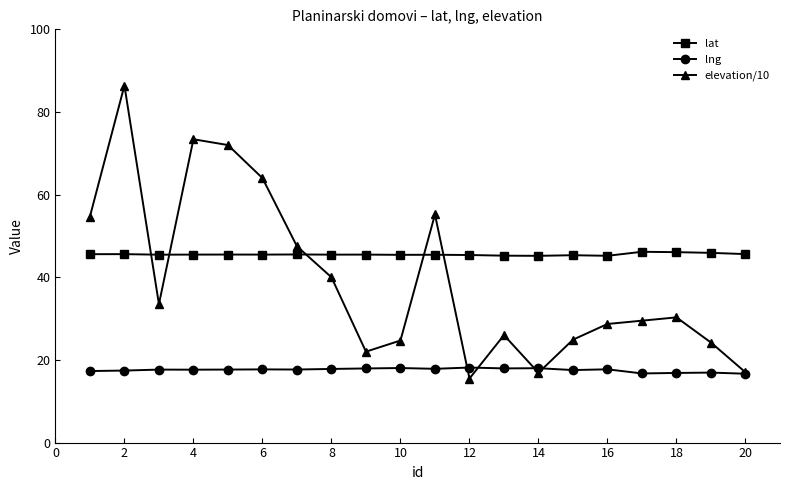

How many interior local peaks does the elevation/10 series have?

5